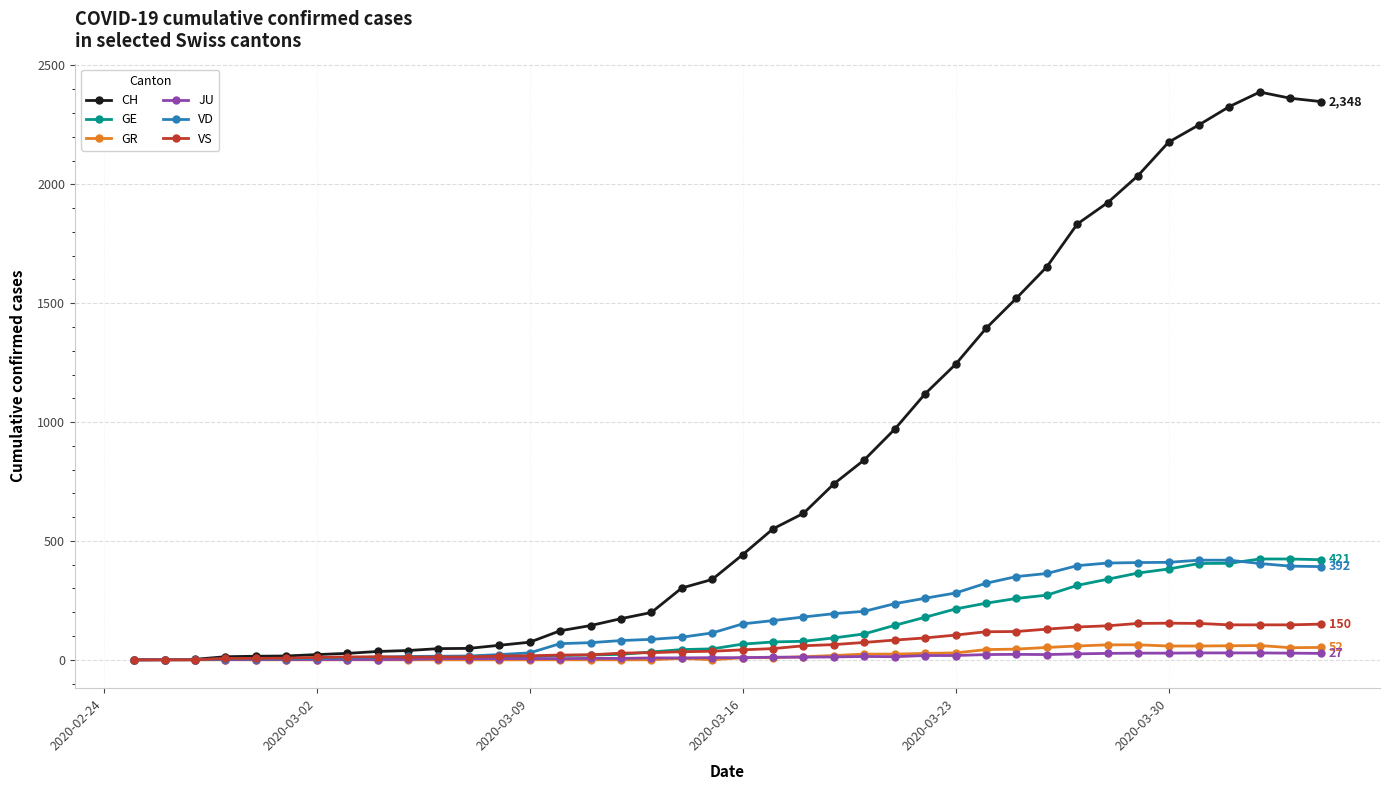

At how many categories does at least one series exceed 868?

15